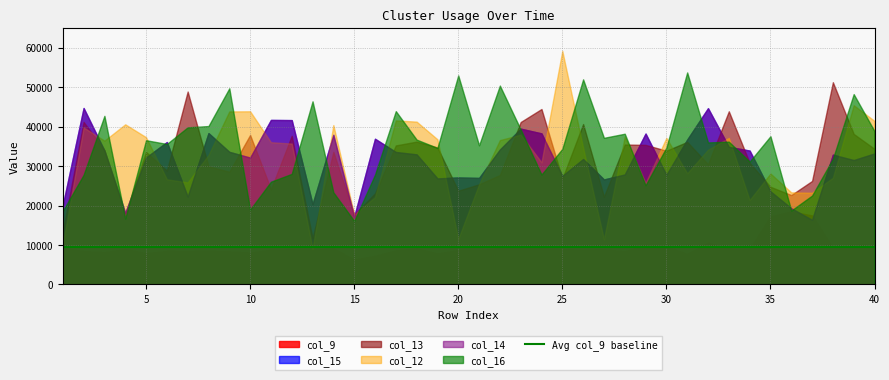

True or false: col_14 has more than 2 interior local peaks.

True